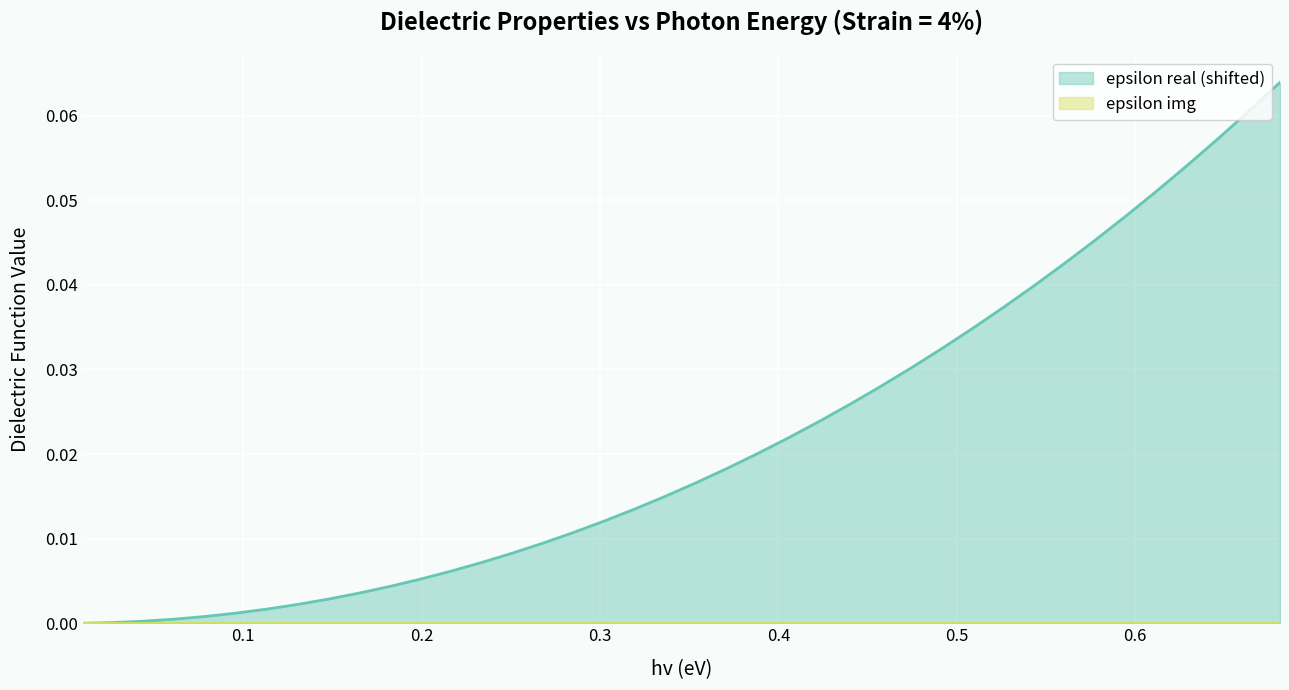

Which series has the largest total across all categories?

epsilon real (shifted)